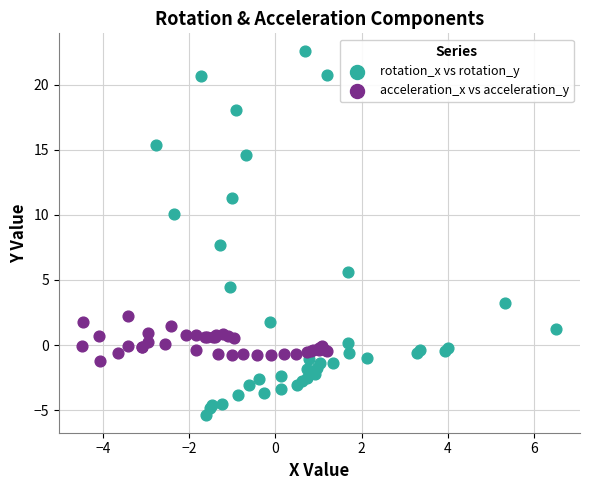

Which series has the largest Y range (max minus min)?

rotation_x vs rotation_y